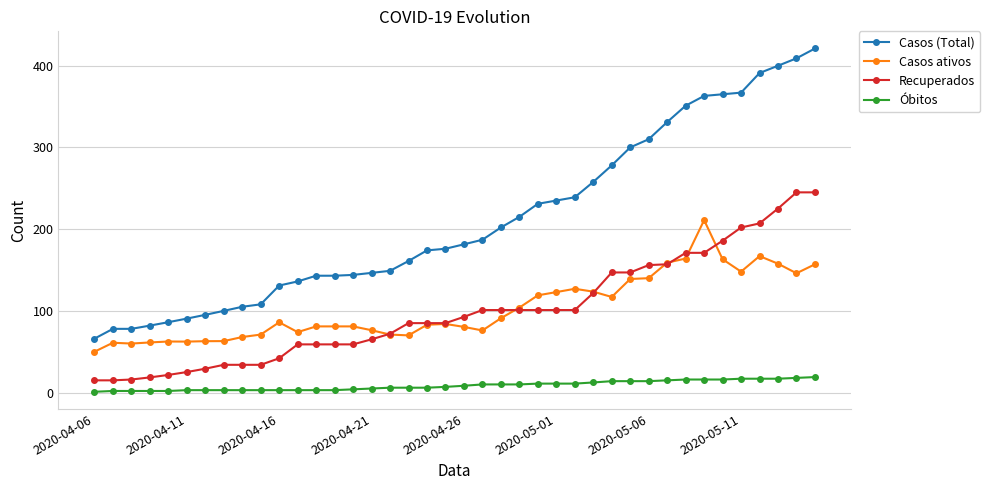

What is the value of the Casos ativos point at the 25th from the left?

119.0